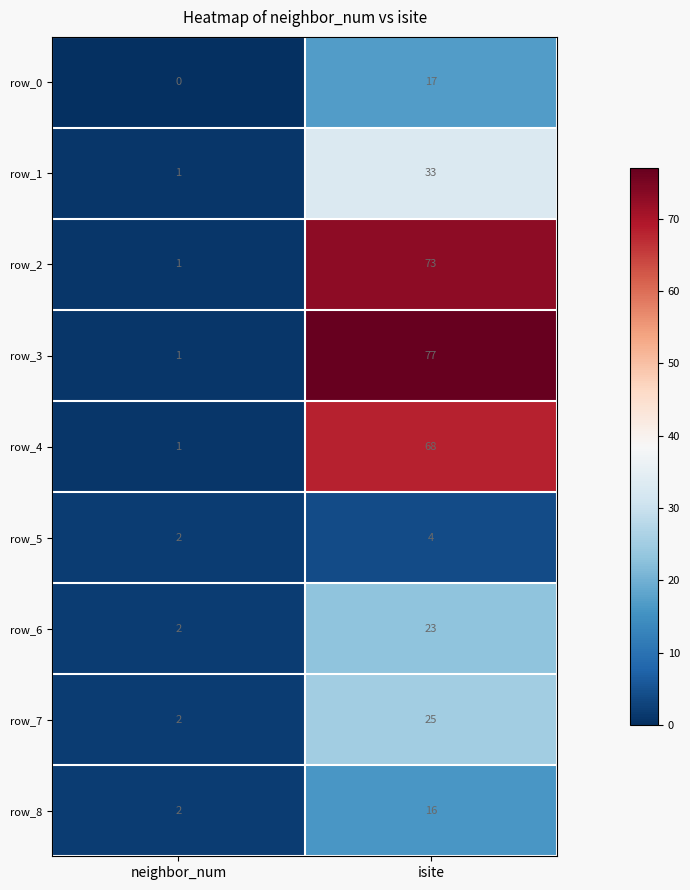

What is the sum of all row_1 values?

34